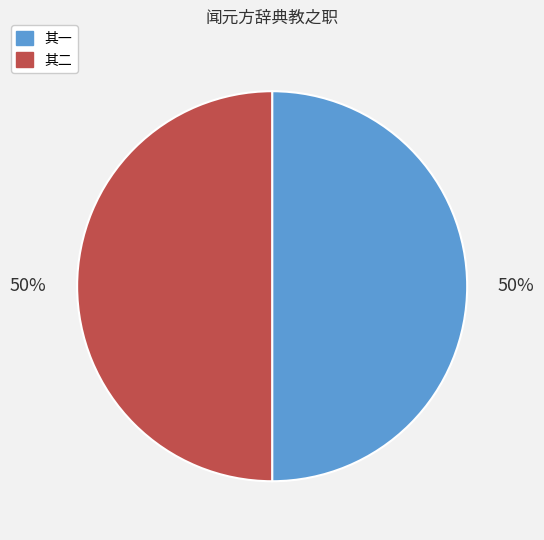

Approximately how many times larger is the value at 其一 compared to 其二?

1.0